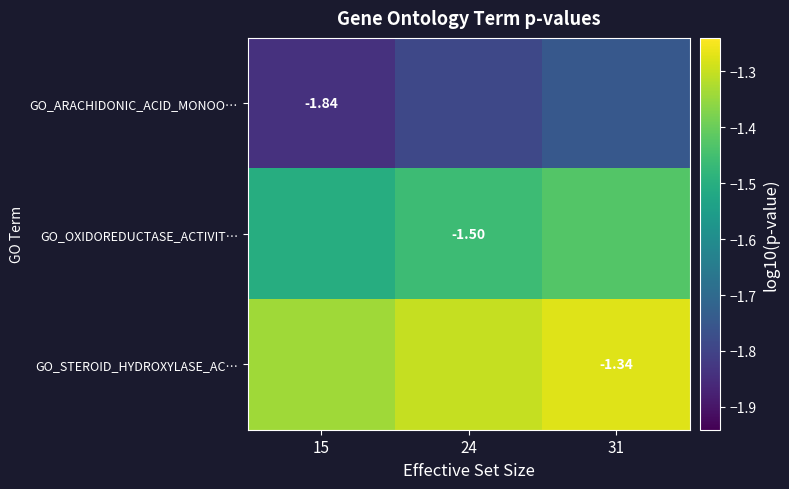

Between 24 and 31, which series saw the biggest shift?

GO_ARACHIDONIC_ACID_MONOO…